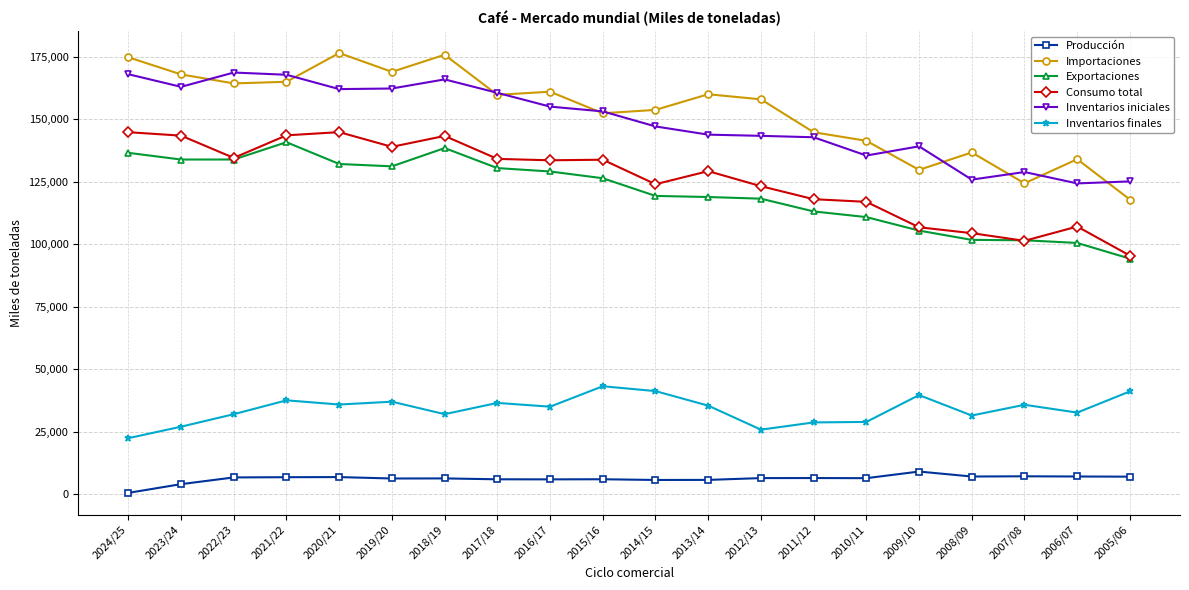

What are all the series names shown in the legend?

Producción, Importaciones, Exportaciones, Consumo total, Inventarios iniciales, Inventarios finales